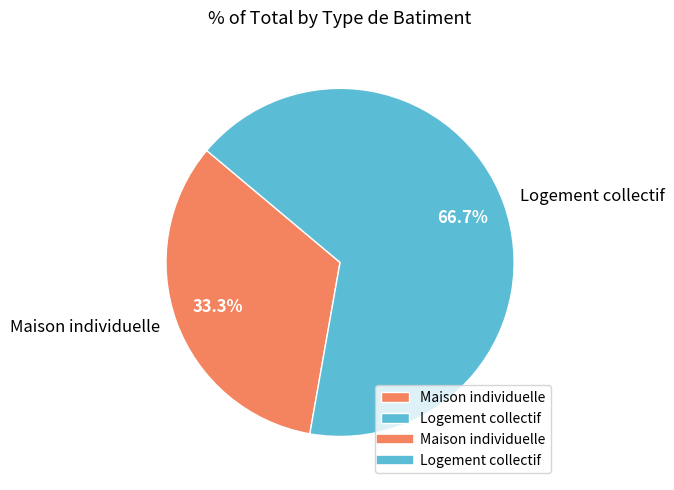

Combined, what portion of the pie is Maison individuelle and Logement collectif?

100.0%